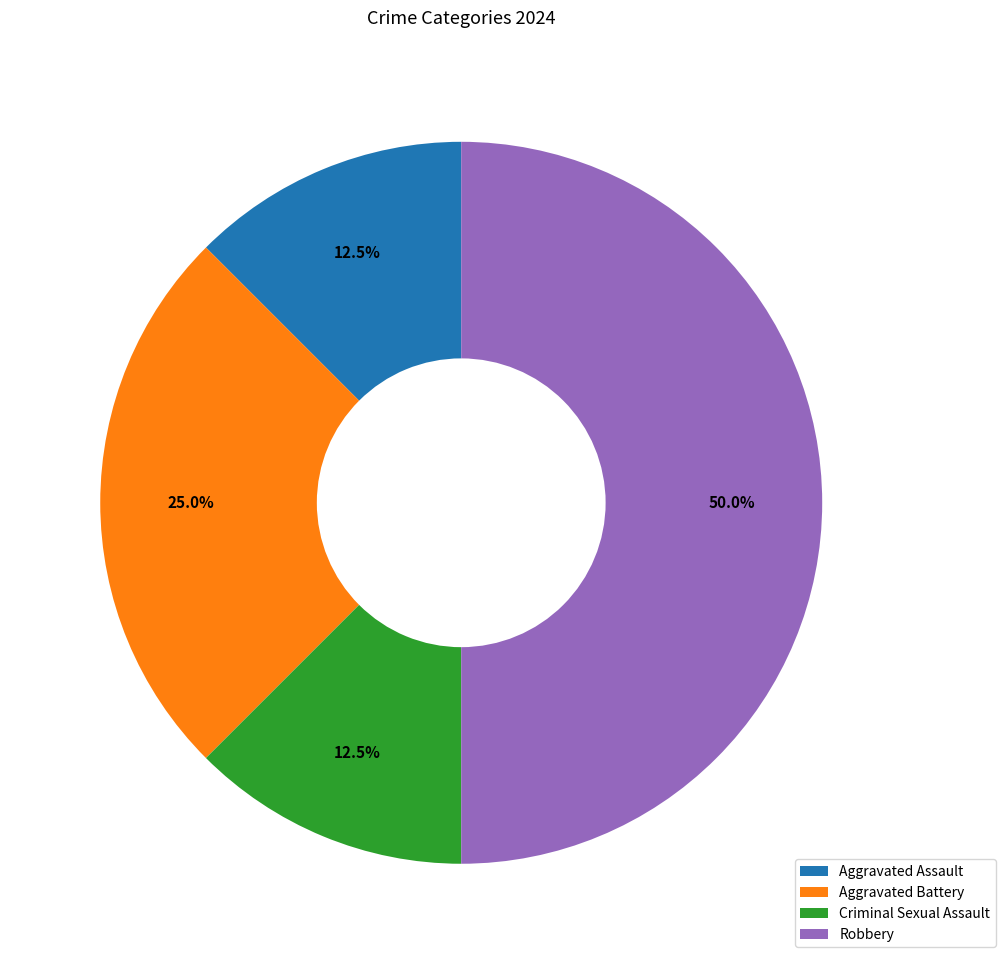

To the nearest percent, what is the average slice percentage?

25%